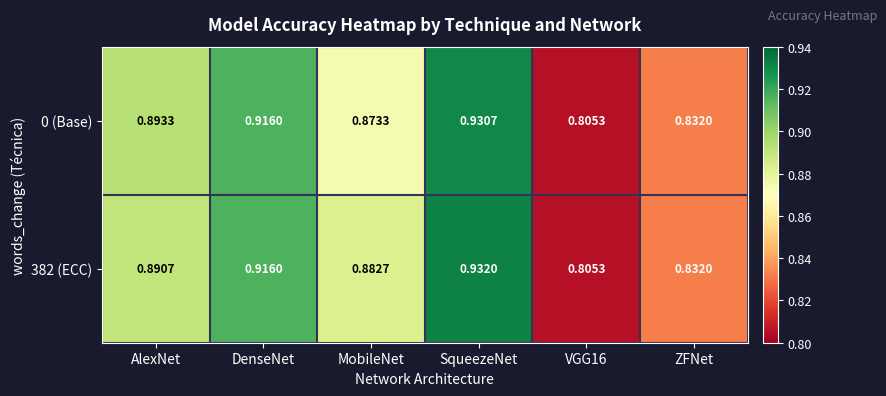

At which label does 382 (ECC) reach its peak?

SqueezeNet